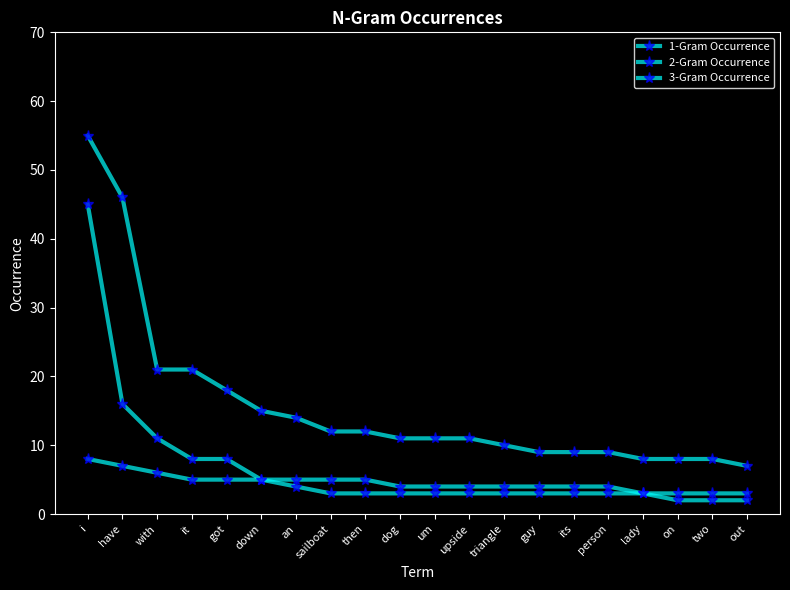

What is the difference between the 1-Gram Occurrence values at triangle and upside?

1